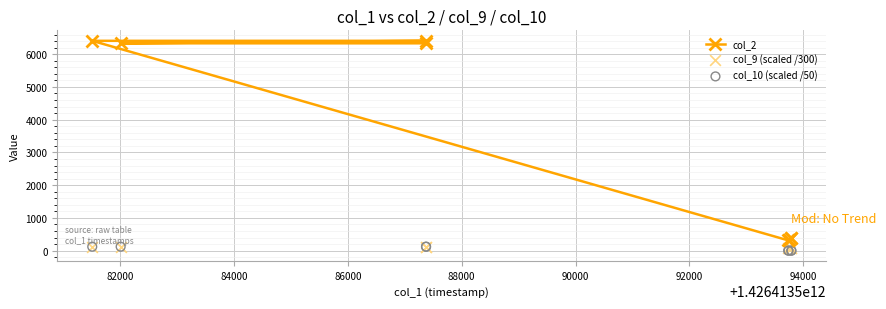

Which series has the widest spread of Y values?

col_2